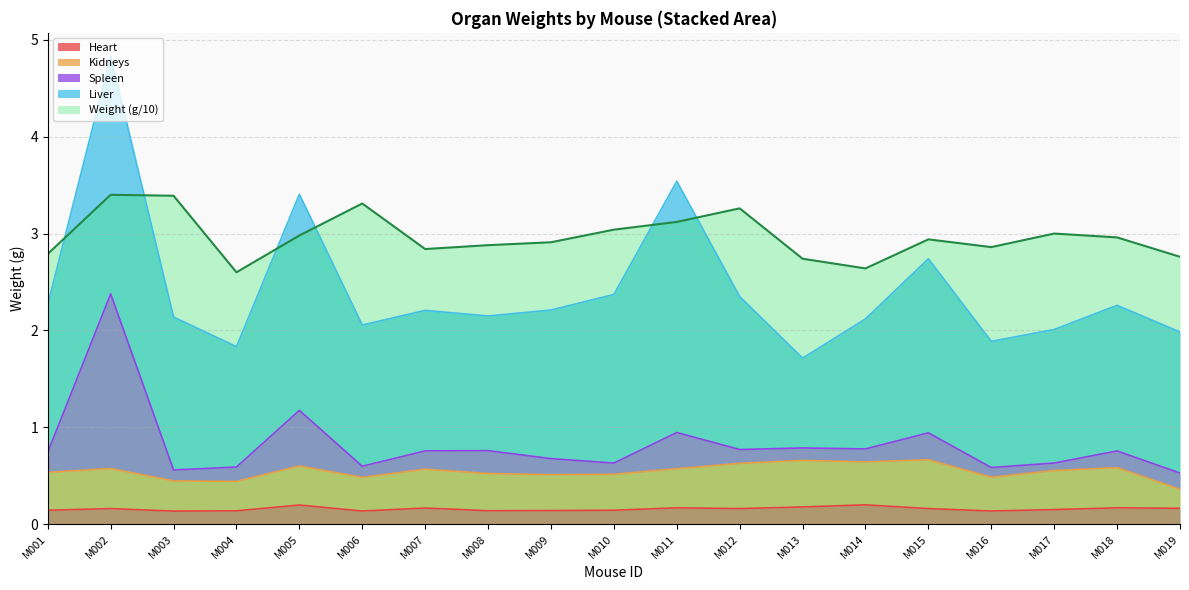

True or false: Weight and Heart cross at least once.

False